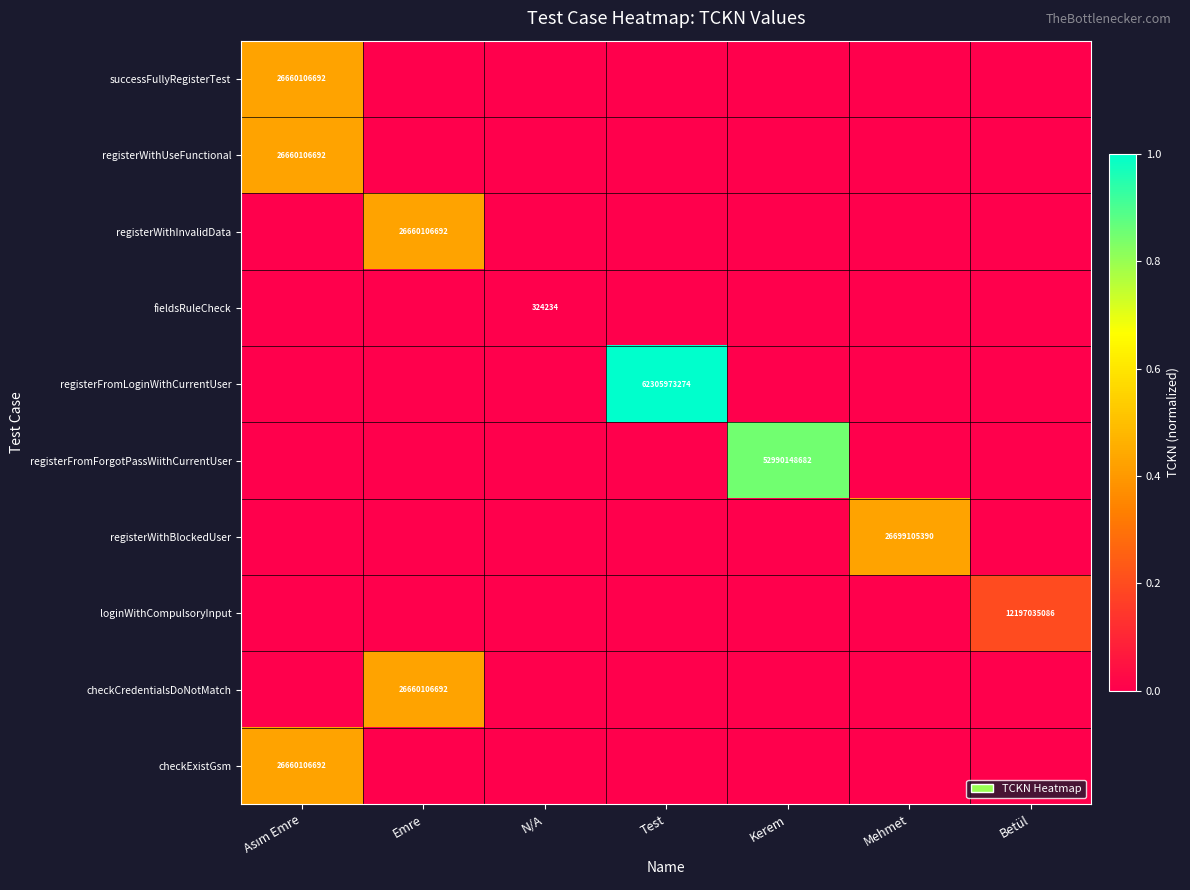

Is it true that loginWithCompulsoryInput equals 12197035086 at Betül?

True